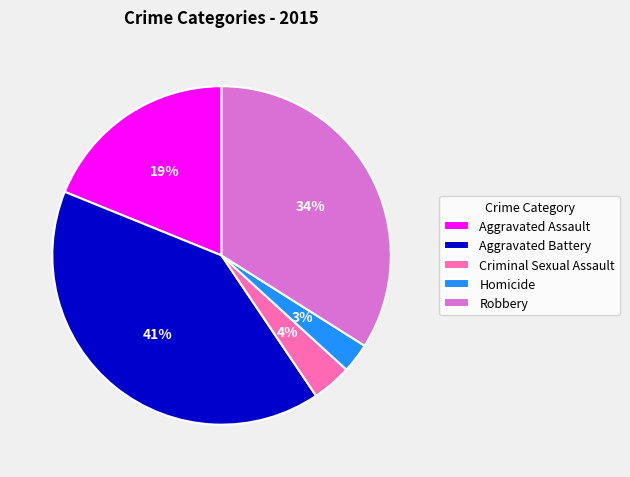

Is it true that Aggravated Battery is 47% of the pie?

False